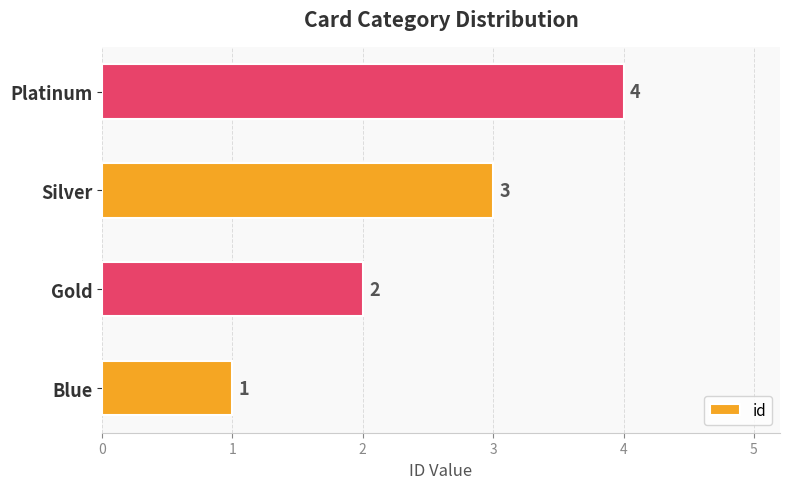

What is the ratio of the value at Blue to the value at Gold?

0.5